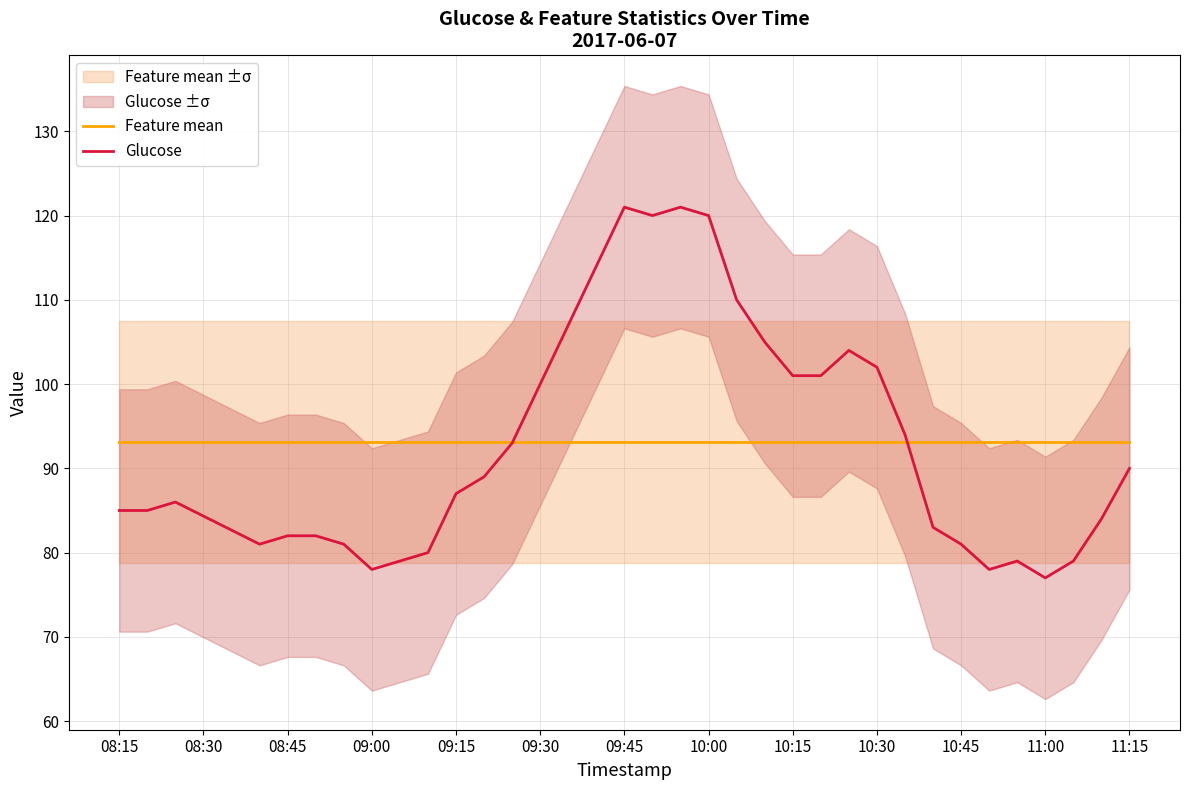

What is the highest value of the Glucose series?

121.0